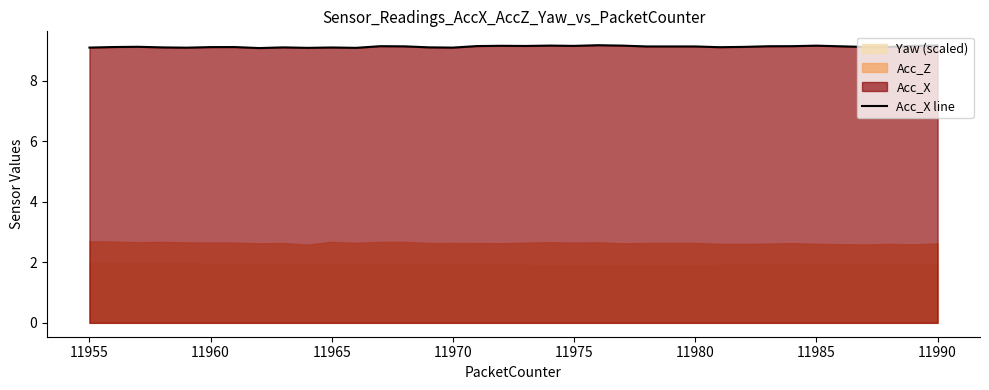

How many categories are shown in the chart?

36